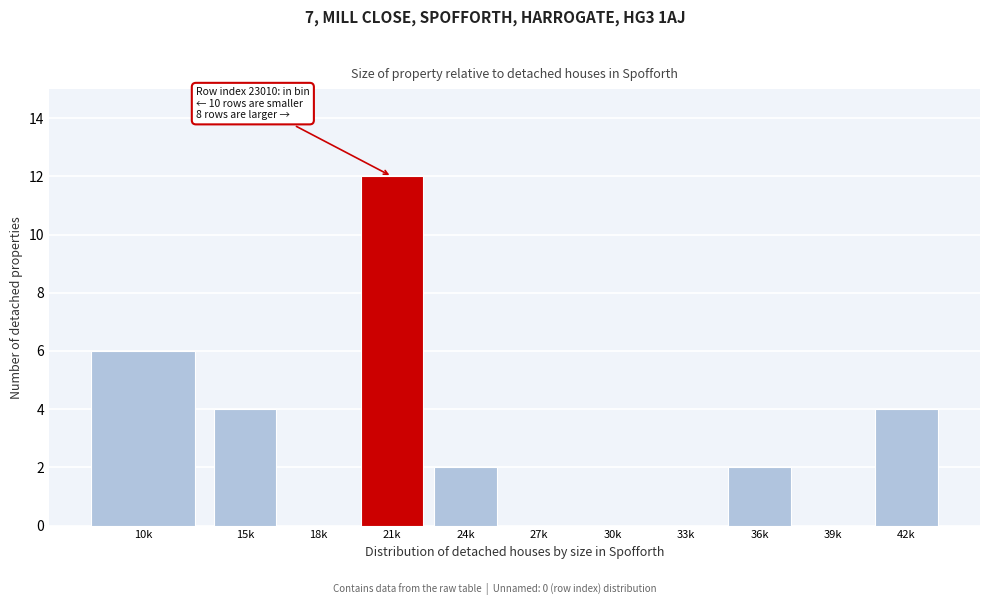

Reading right to left, list all the values displayed in this chart.

42k=4	39k=0	36k=2	33k=0	30k=0	27k=0	24k=2	21k=12	18k=0	15k=4	10k=6